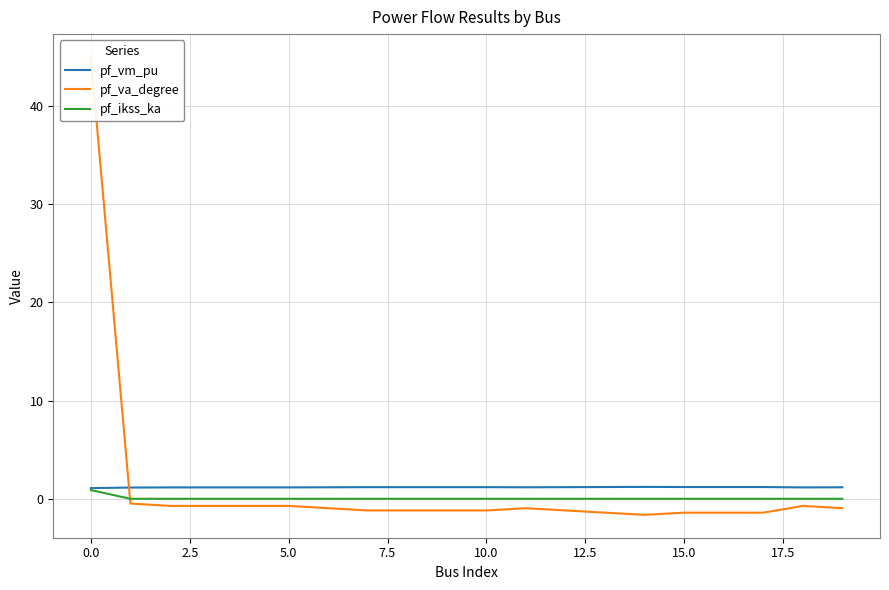

Which category has the lowest value in the pf_va_degree series?

14